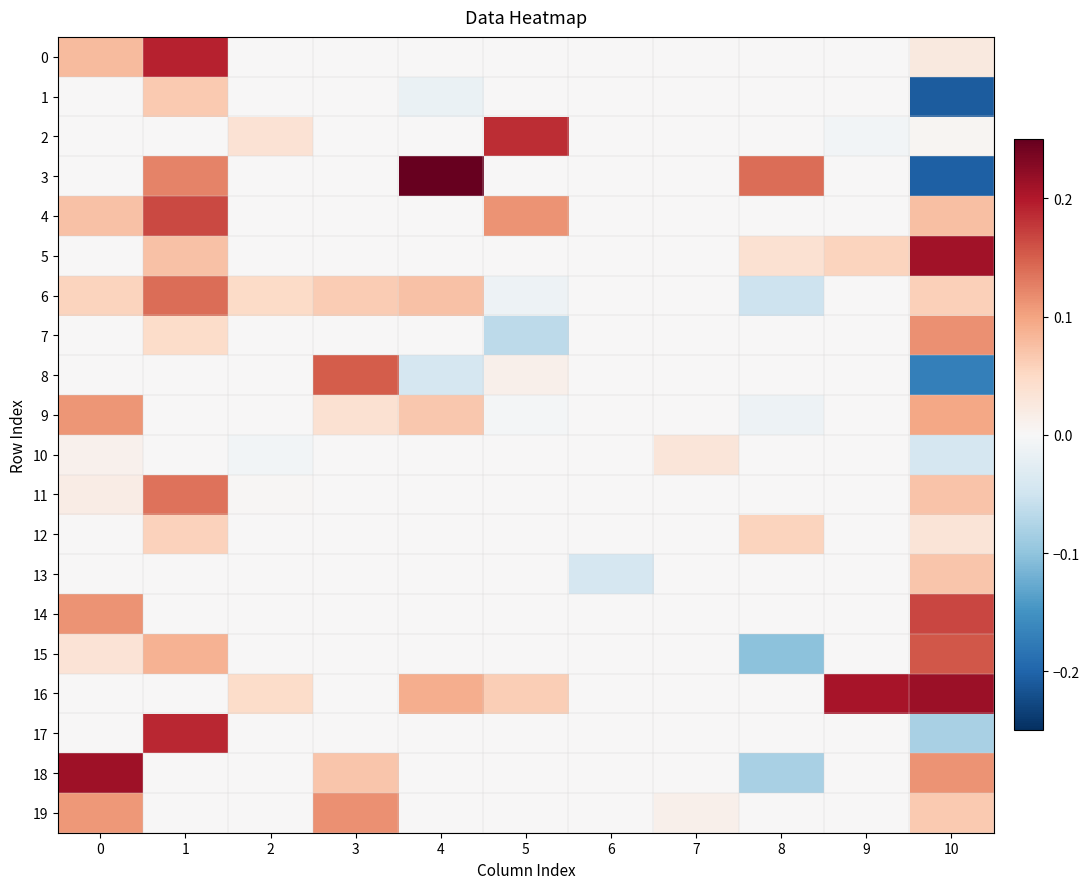

At how many categories does at least one series exceed 0?

10